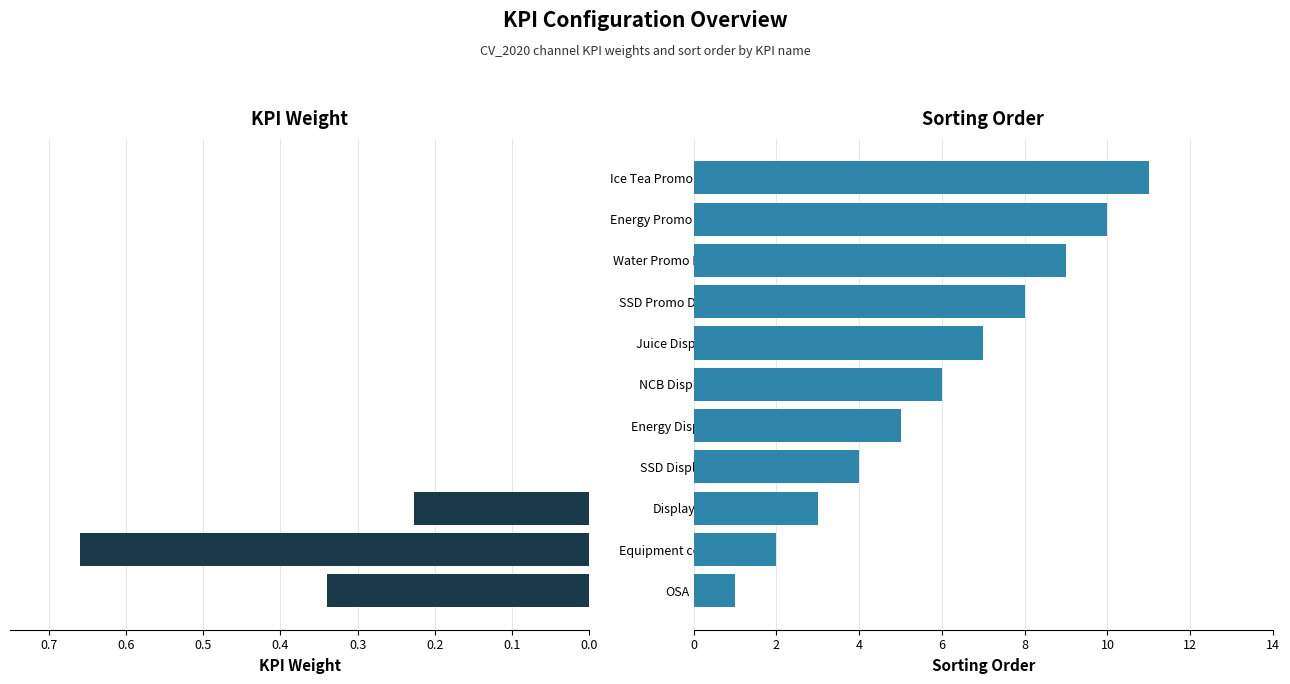

What is the difference between the highest and lowest values at Energy Displays?

5.0